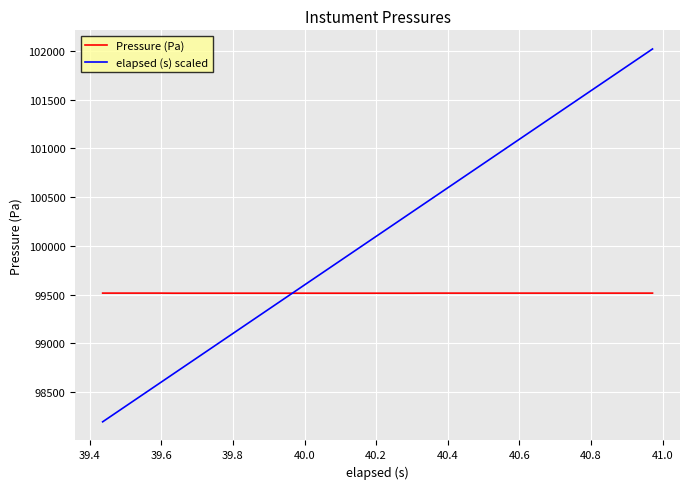

What is the difference between the maximum and minimum values in the Pressure (Pa) series?

0.8